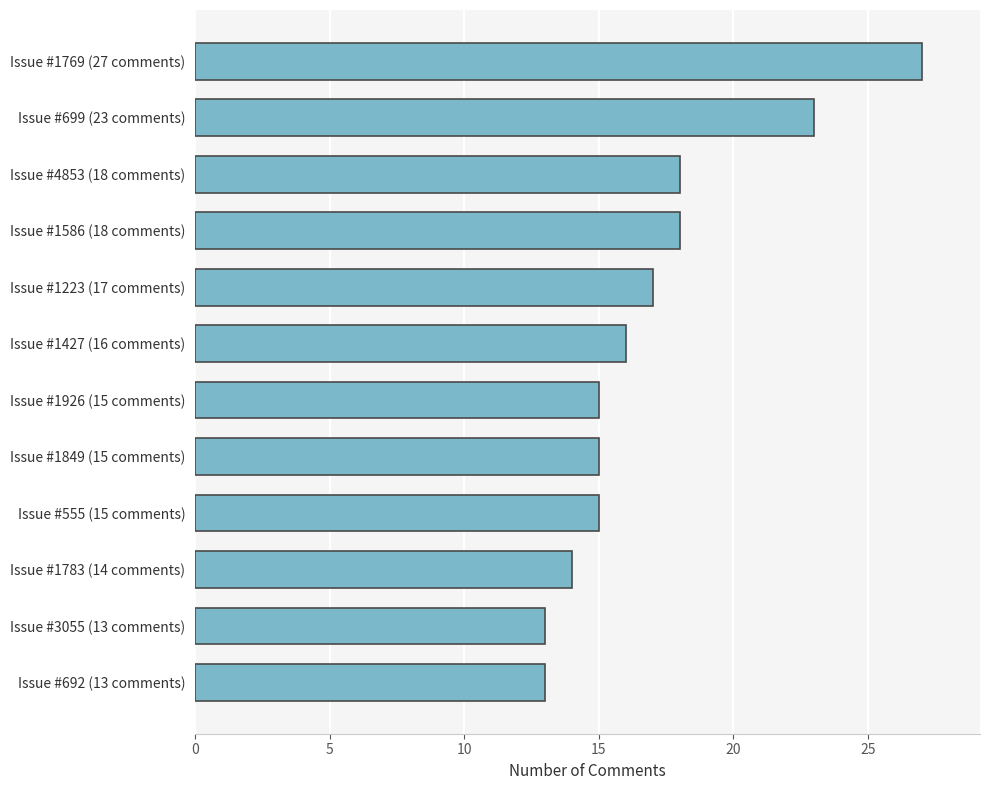

Count the number of categories in the chart.

12